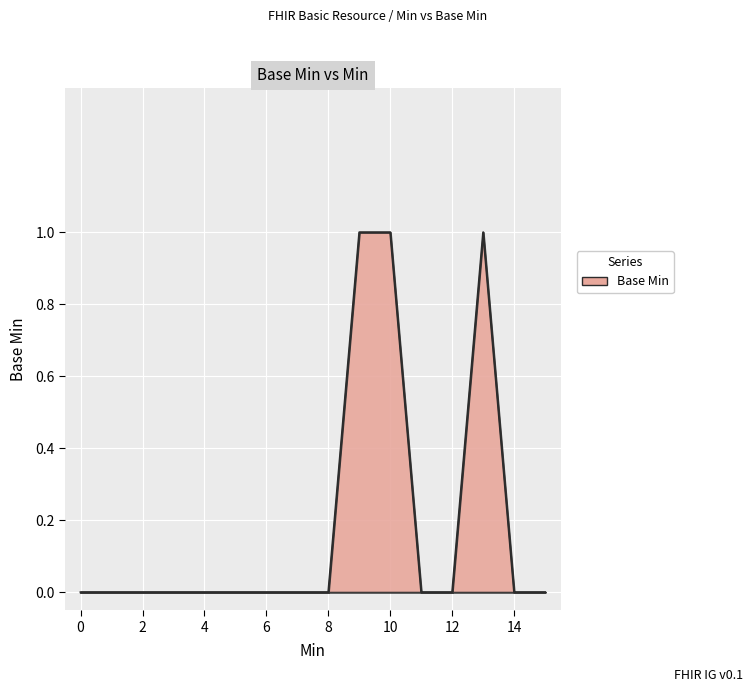

Reading left to right, extract all data points from this chart.

0	0	0	0	0	0	0	0	0	1	1	0	0	1	0	0